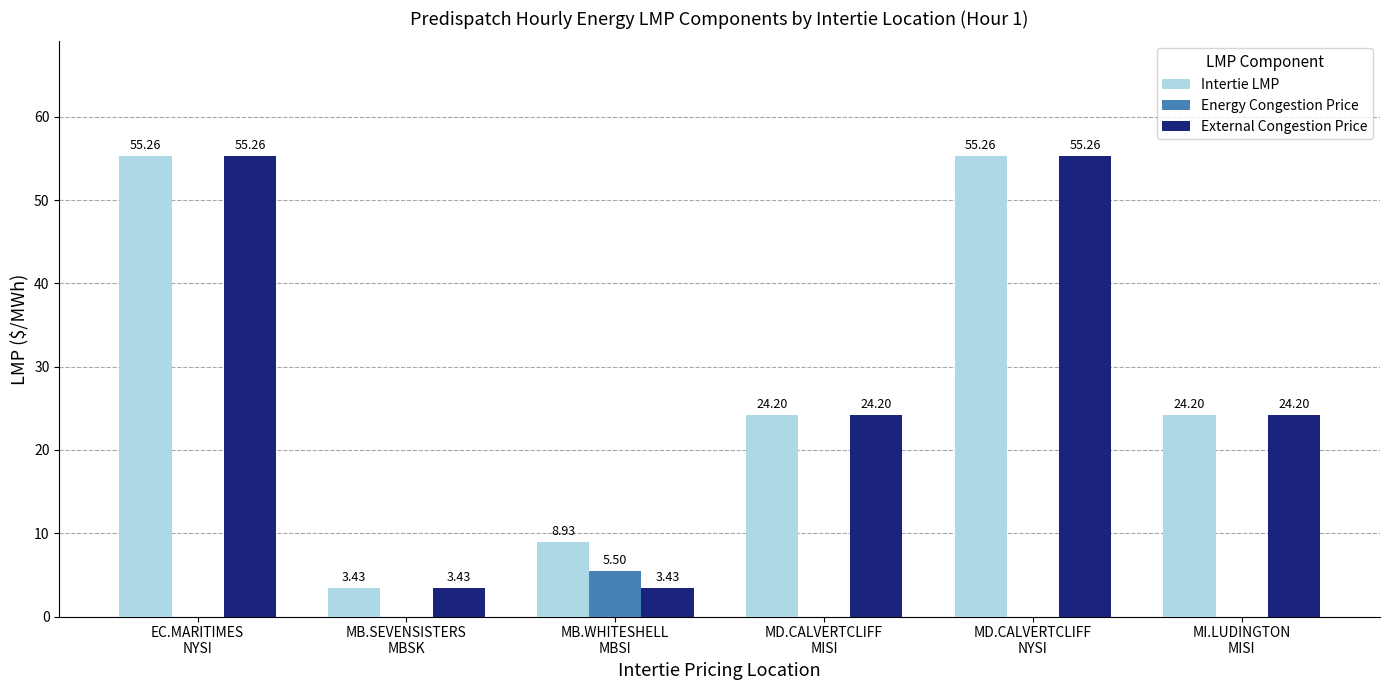

Which series has the largest total across all categories?

Intertie LMP